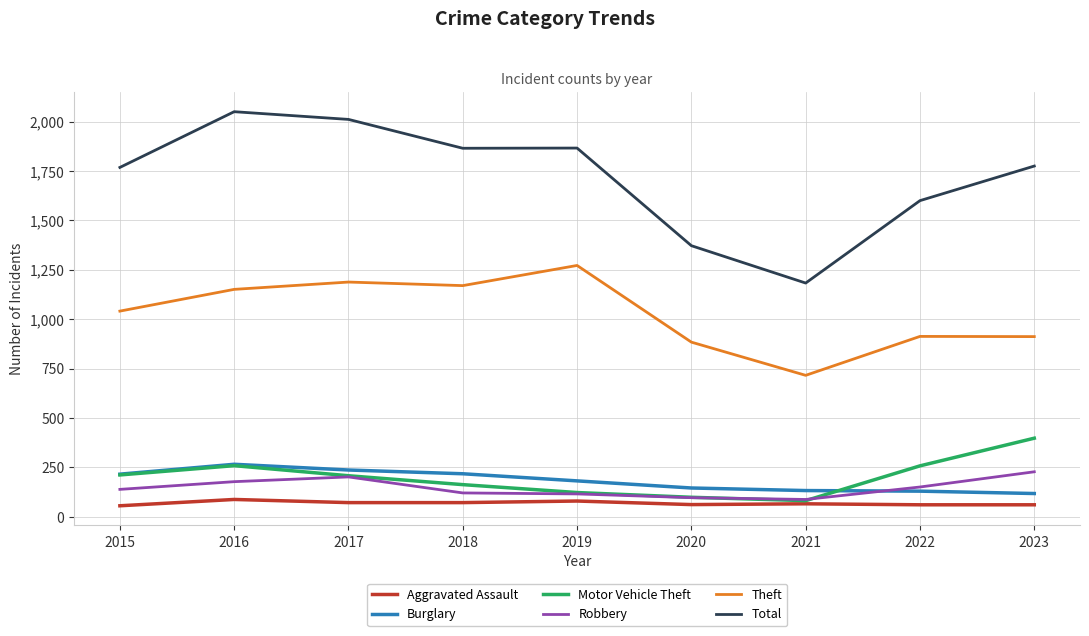

The value of Theft at 2016 is 1151. True or false?

True